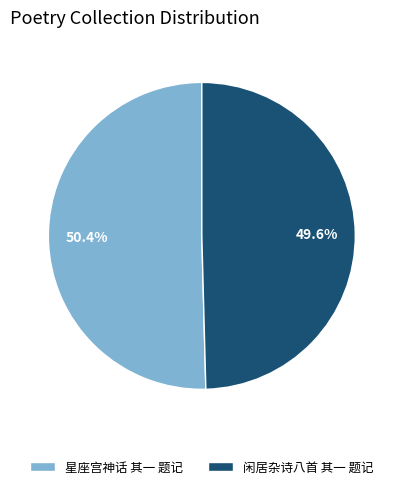

What is the smallest slice in the pie chart?

闲居杂诗八首 其一 题记